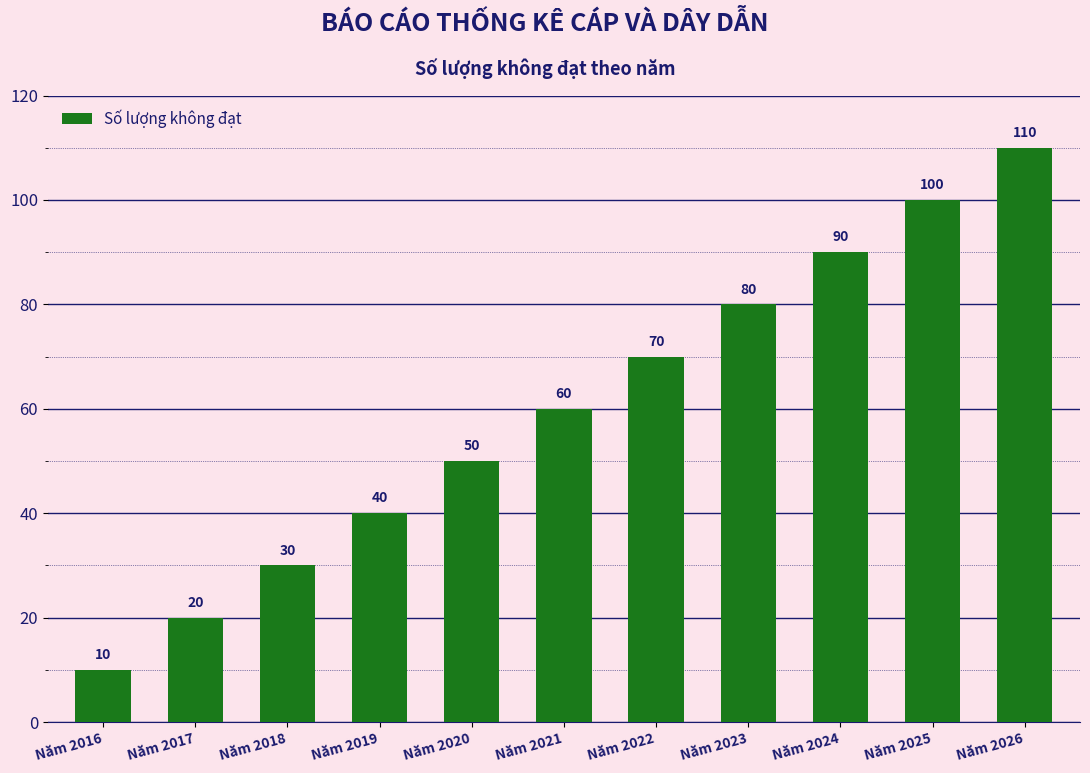

Reading right to left, list all the values displayed in this chart.

110	100	90	80	70	60	50	40	30	20	10